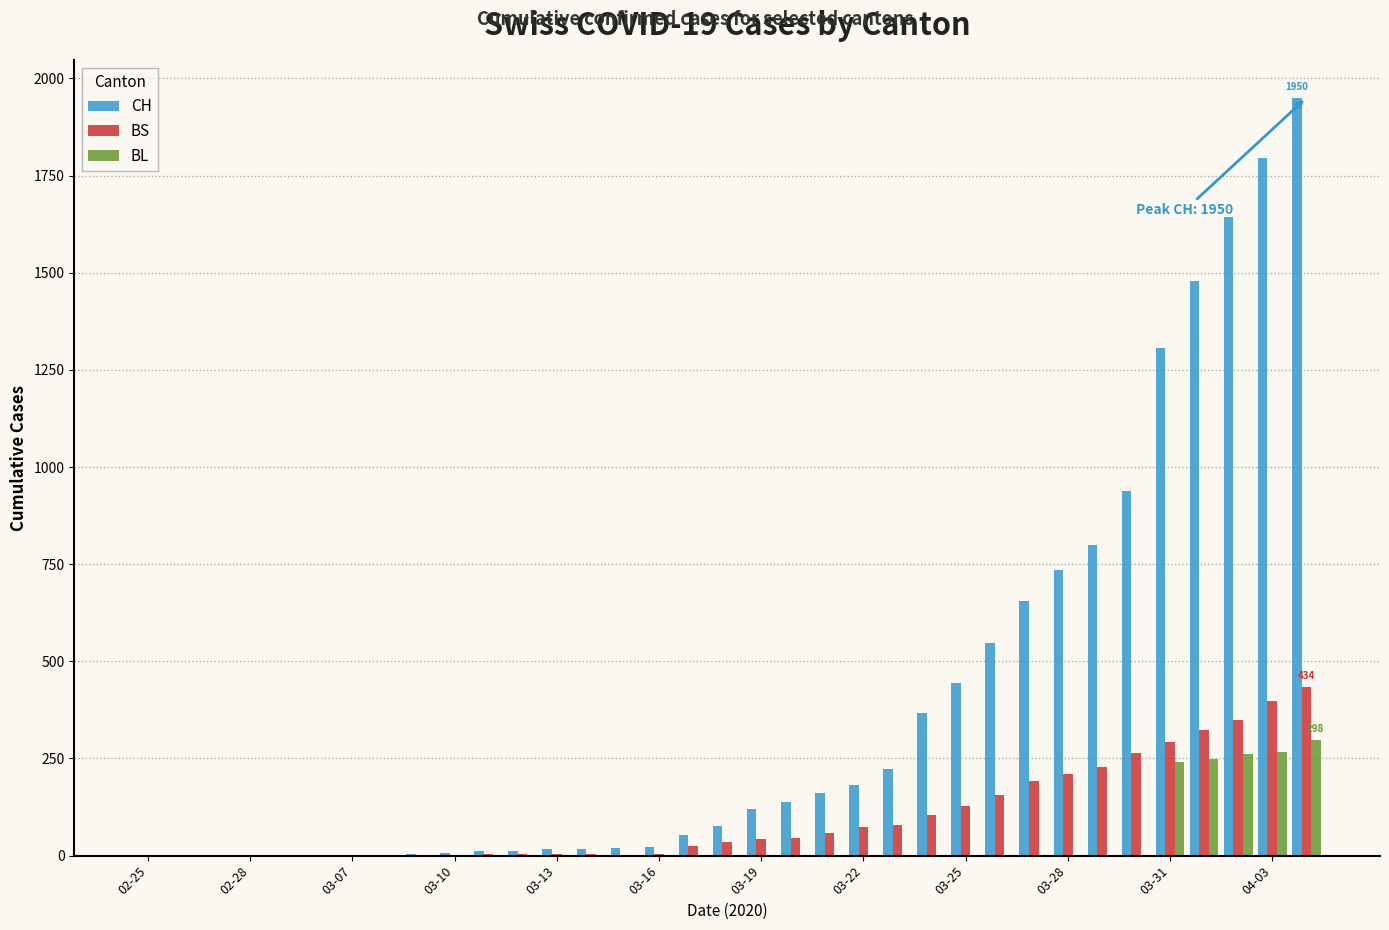

What is the maximum value for BL?

298